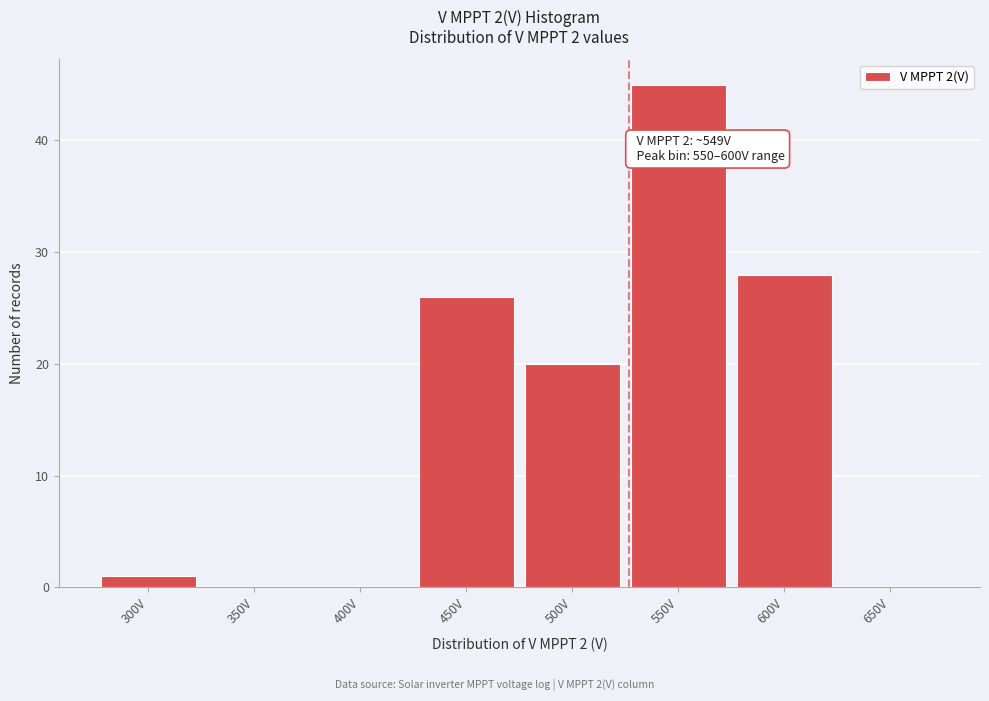

Reading right to left, what are all the values shown in this chart?

650V=0	600V=28	550V=45	500V=20	450V=26	400V=0	350V=0	300V=1